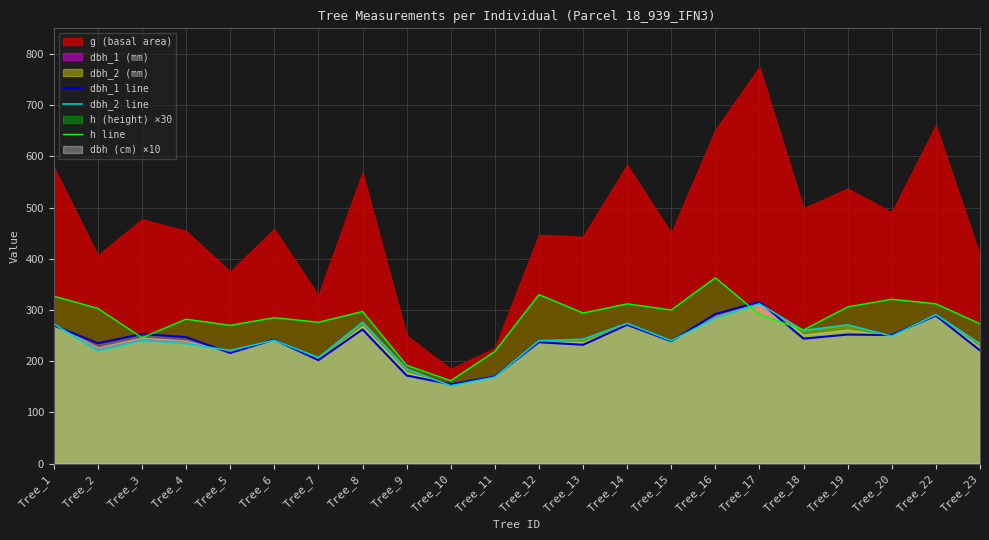

The value of dbh_2 line at Tree_19 is 271.0. True or false?

True